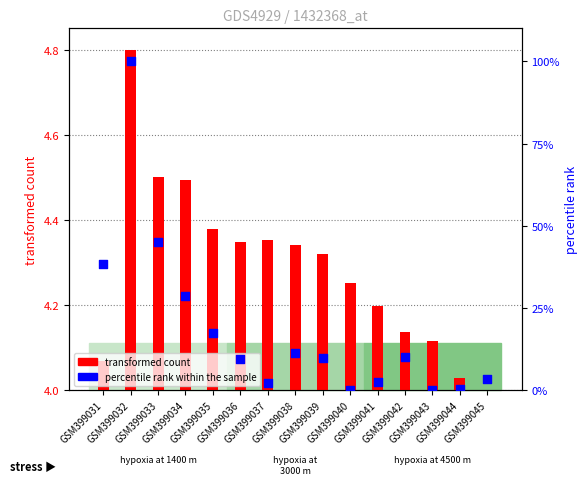

Which series contains the lowest Y value?

percentile rank within the sample